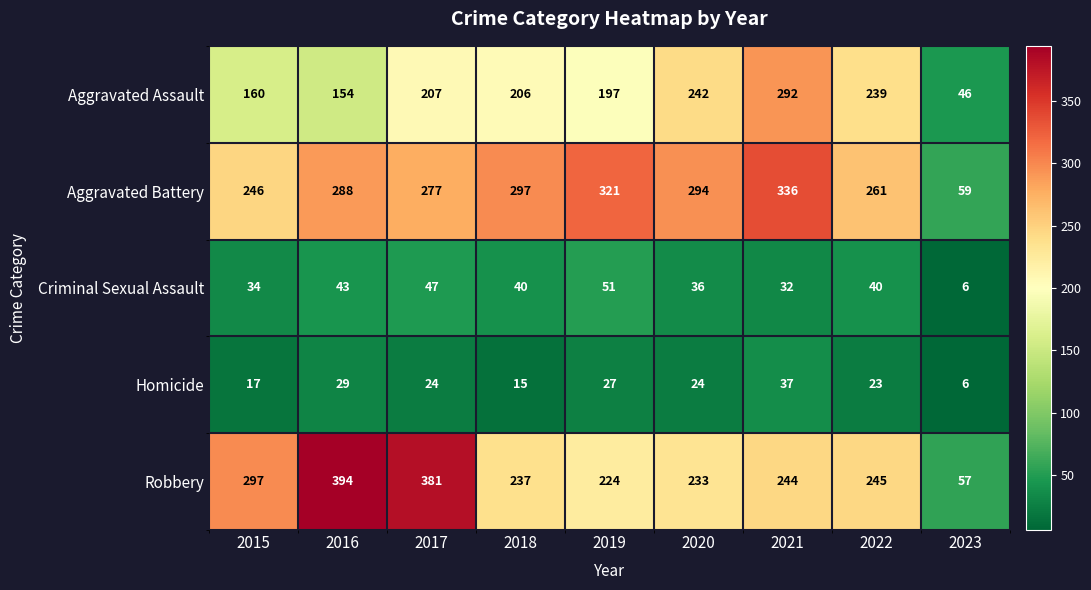

What is the maximum value shown in the chart?

394